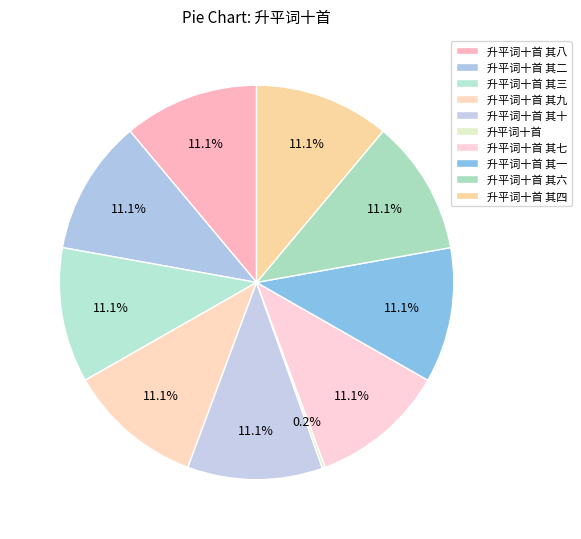

Does any single category account for the majority?

No